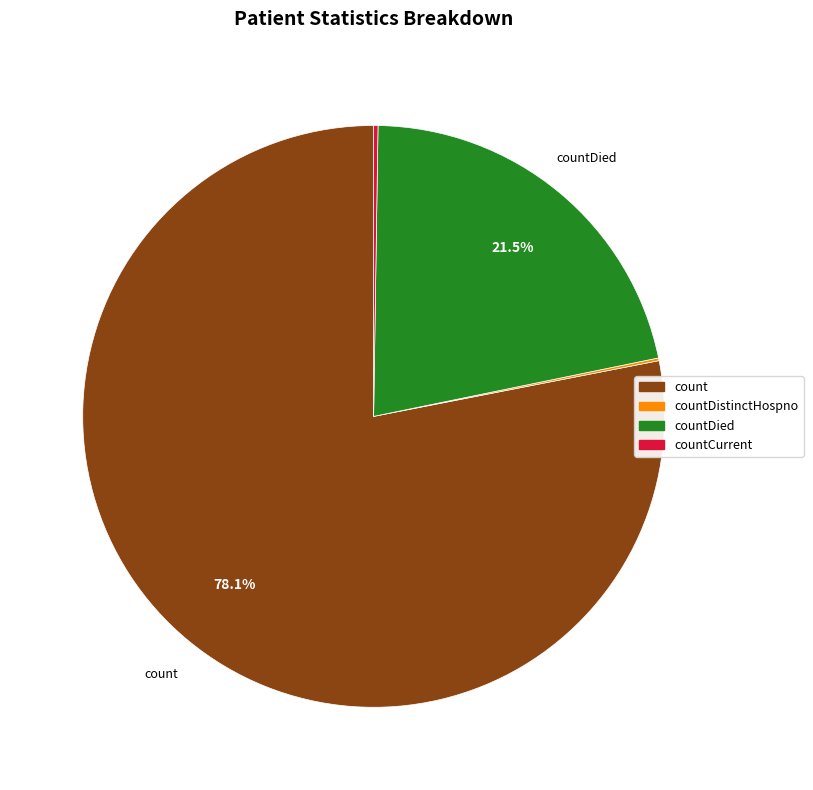

Is there any slice that represents more than half of the pie?

Yes